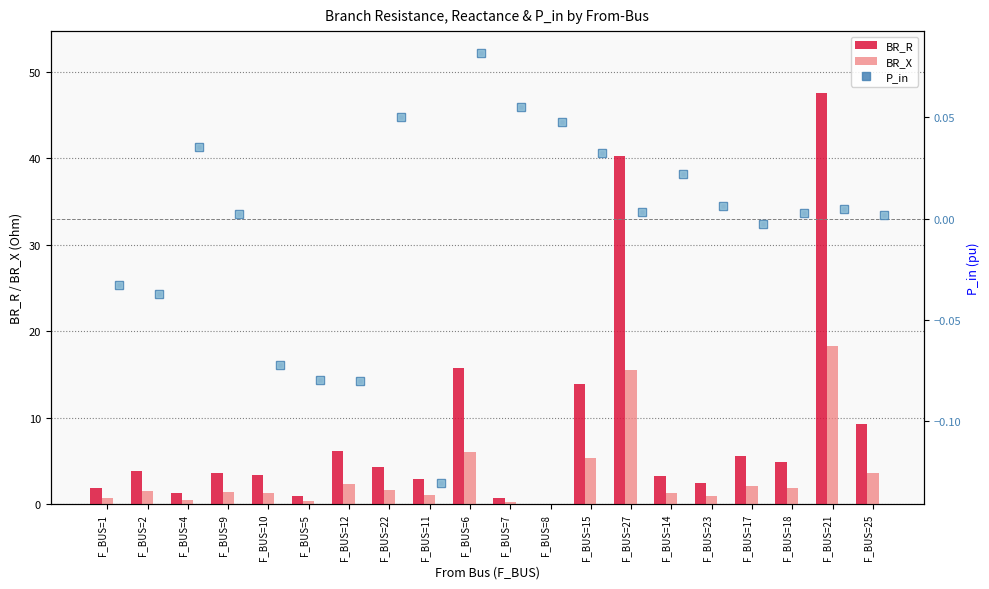

Is it true that BR_R equals 6.1 at F_BUS=6?

False